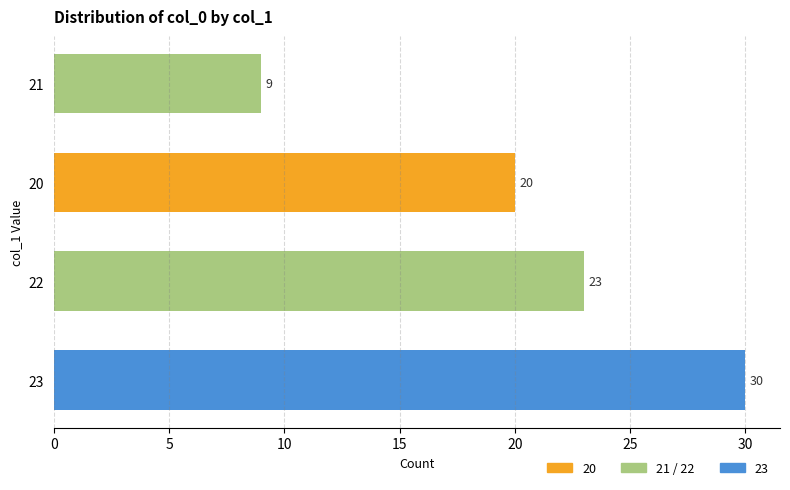

How many series are shown in this chart?

1